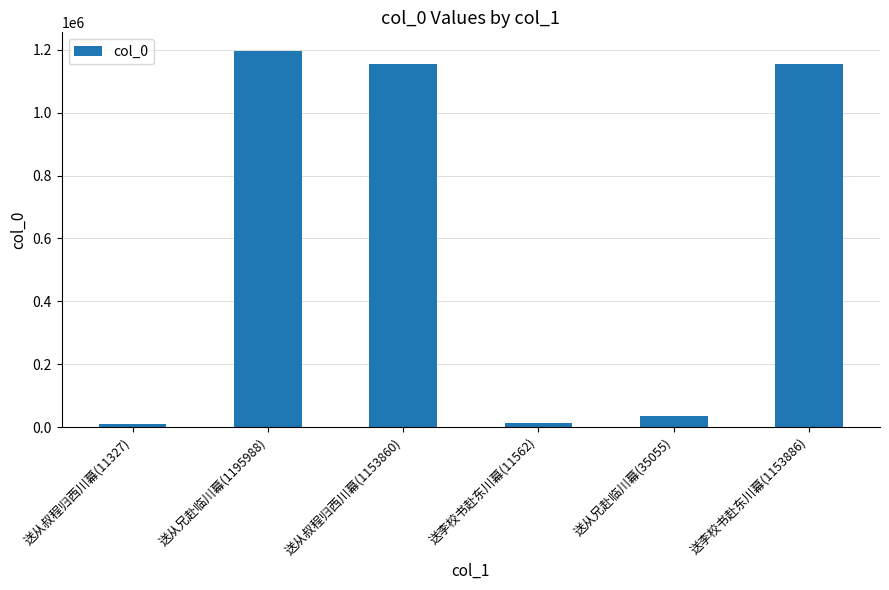

What is the change in value from 送从叔程归西川幕(11327) to 送从叔程归西川幕(1153860)?

+1142533